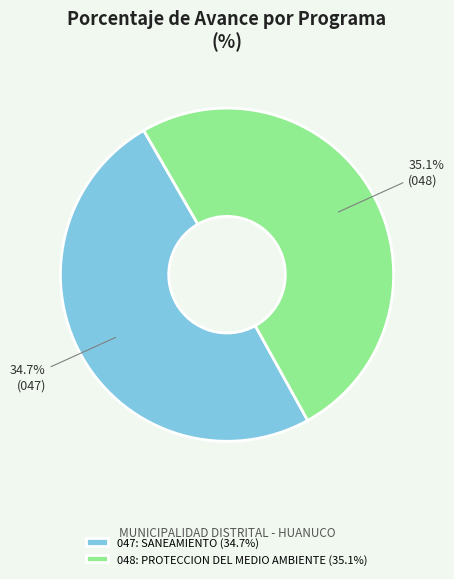

Which category has the biggest portion of the pie?

048: PROTECCION DEL MEDIO AMBIENTE